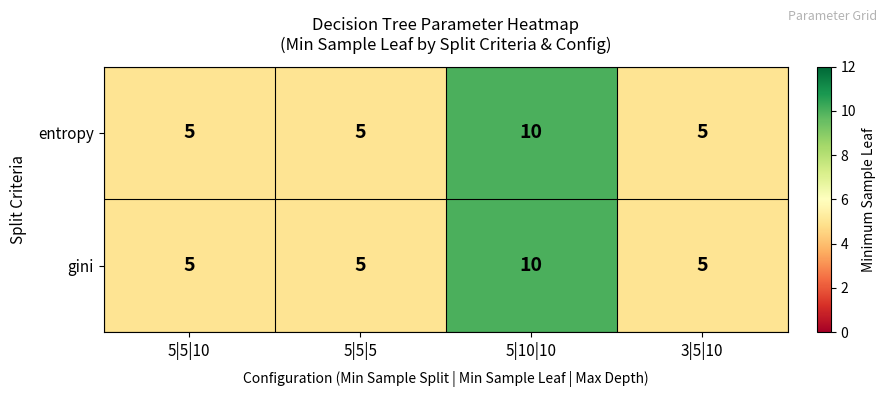

What is the total value across all series at 5|10|10?

20